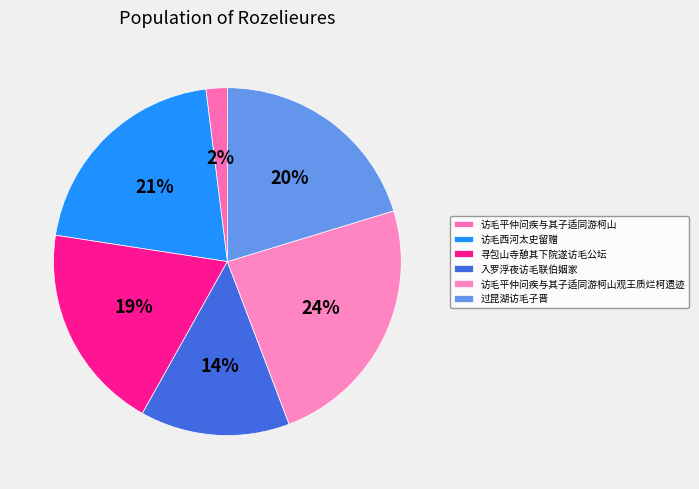

Is there any slice that represents more than half of the pie?

No